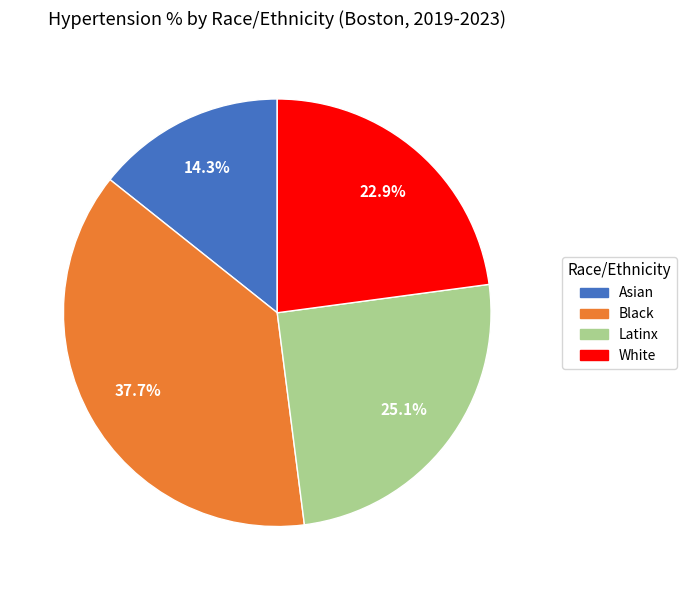

To the nearest percent, what is the difference between the largest and smallest slice percentages?

23%